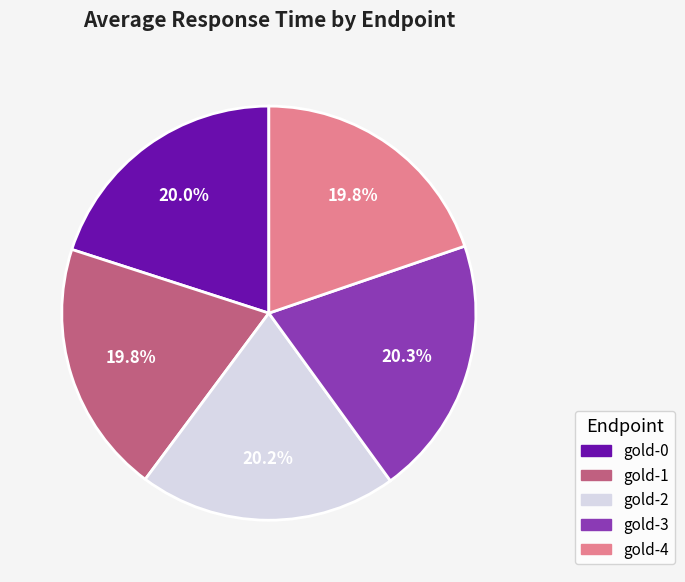

Is there any slice that represents more than half of the pie?

No